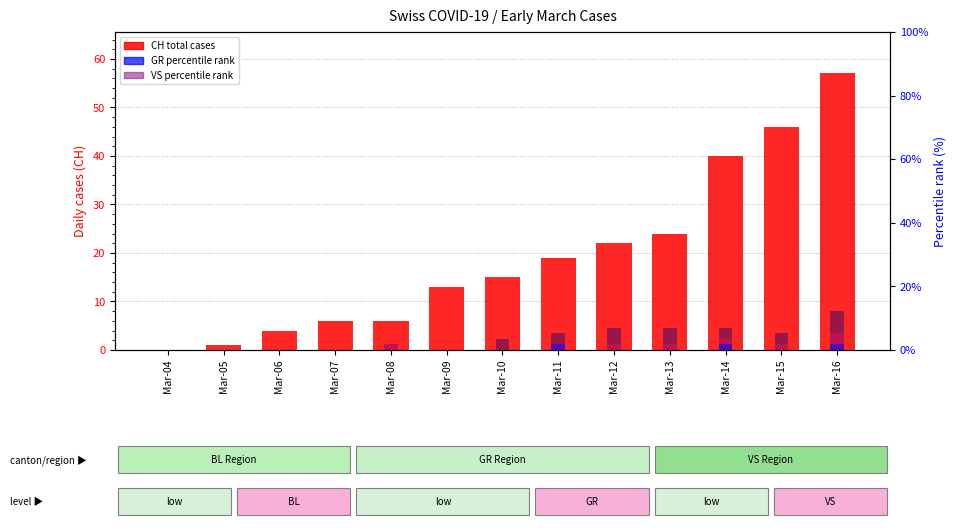

What is the sum of the GR (percentile rank) values at Mar-16 and Mar-06?

1.8